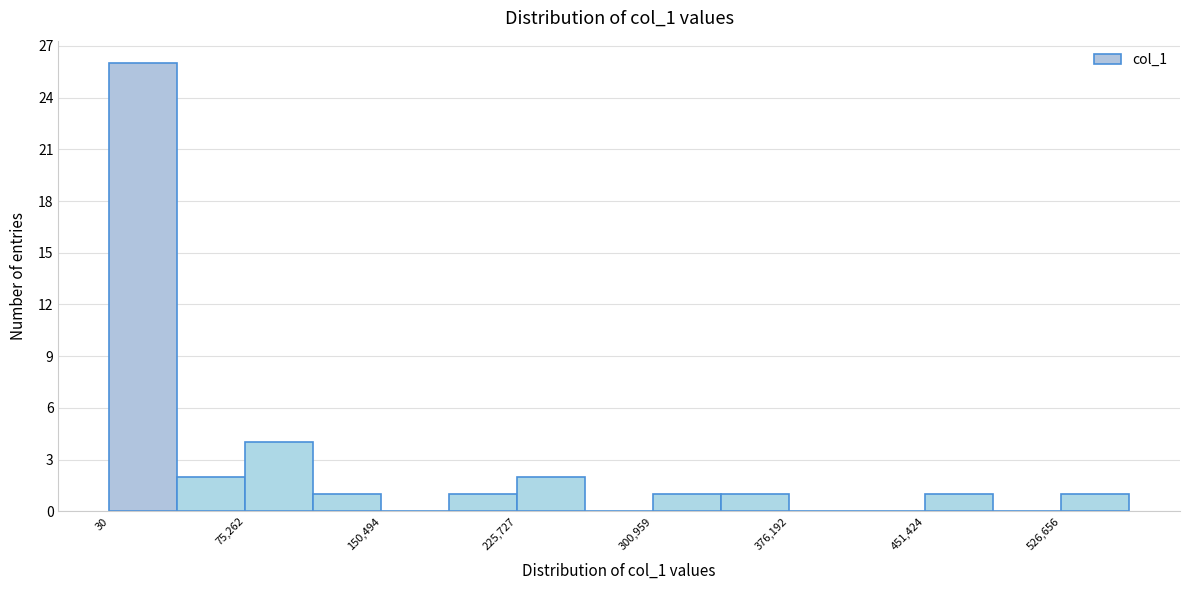

Read against the x-axis, roughly where is the centre of the tallest bar?

20000